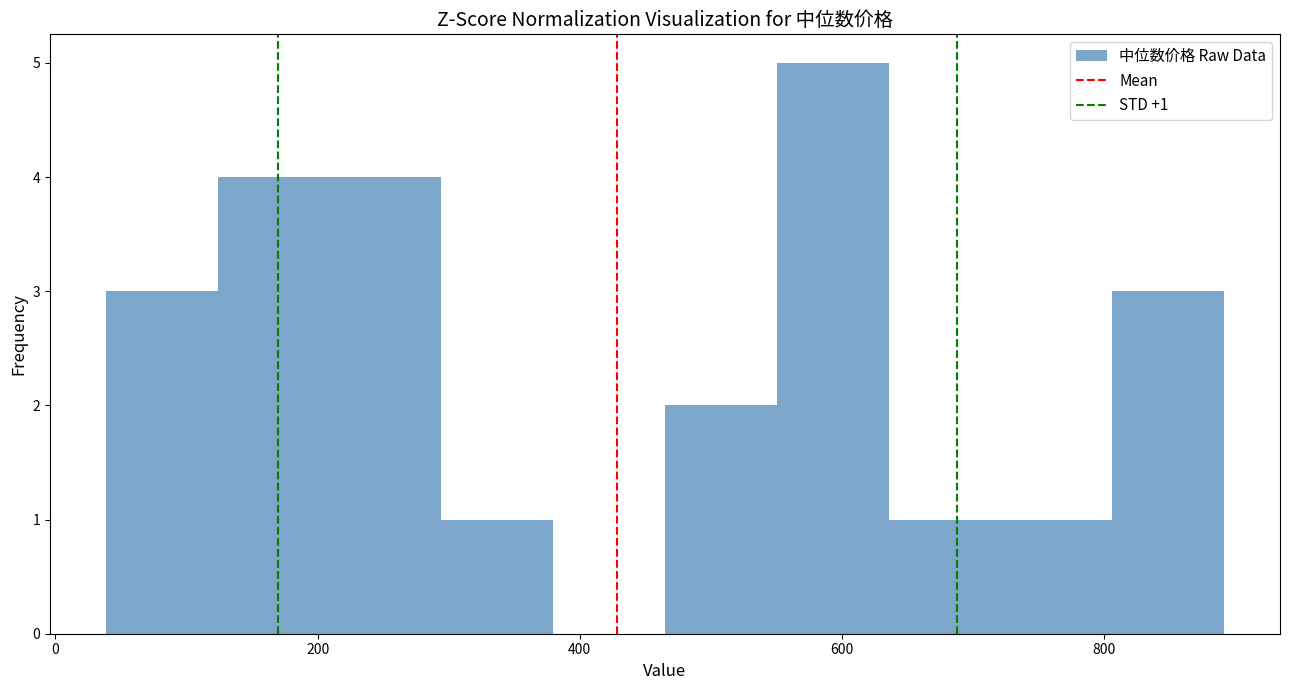

Over which range of the x-axis is the bar tallest?

560 to 640